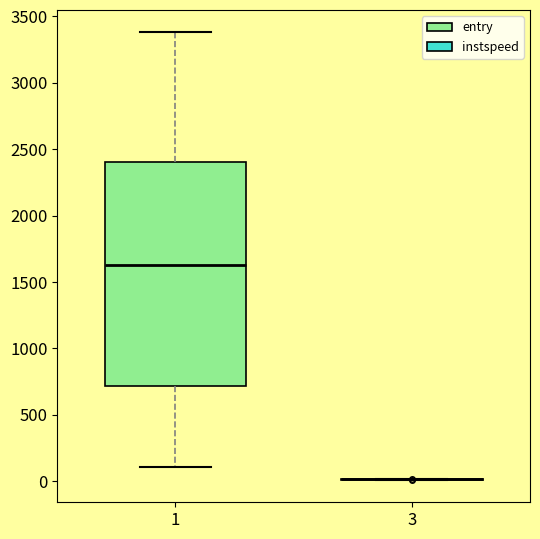

Reading left to right, read every box against the y-axis: the position of its median line, the range the box covers, and the ends of its whiskers. The values are not printed on the chart, so give them approximately, as read against the axis.

1: median 1600, box 700 to 2400, whiskers 100 to 3400
3: box collapsed to a line at 0, whiskers 0 to 0